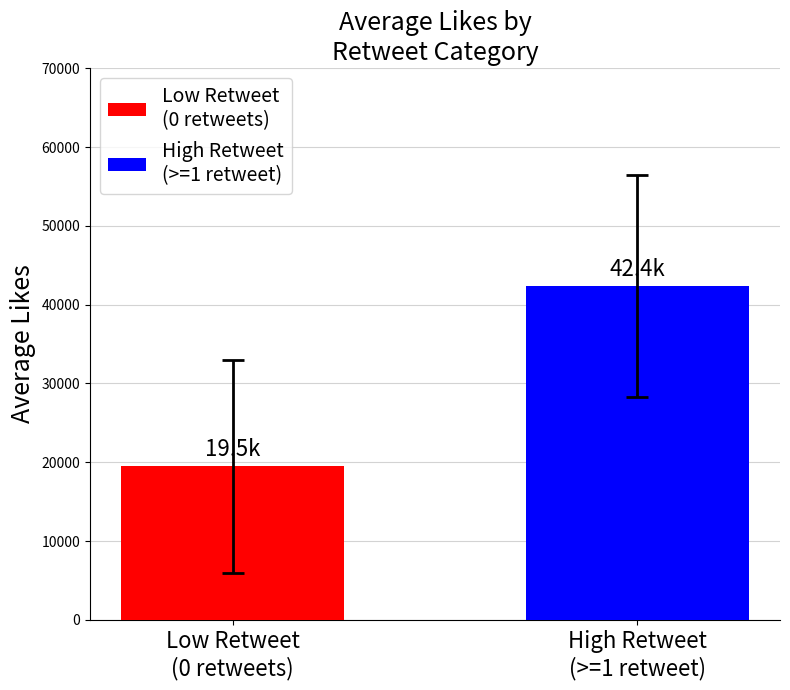

What is the difference between the maximum and minimum values?

22917.7